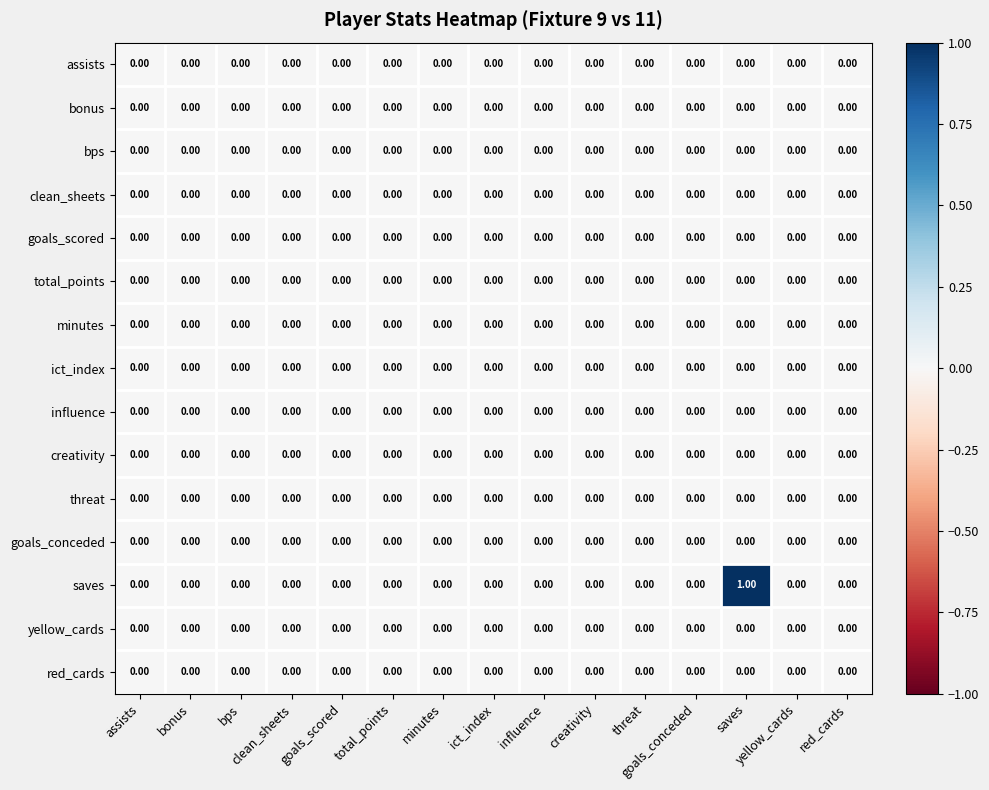

At which category does the chart reach its peak across all series?

saves